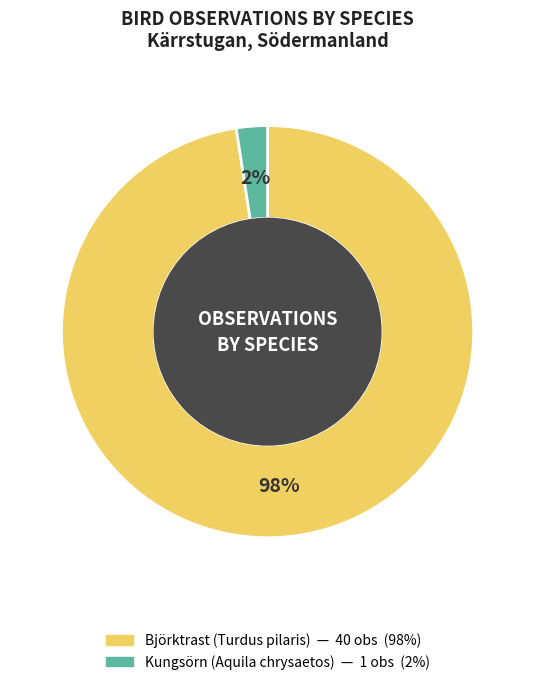

Is there any slice that represents more than half of the pie?

Yes